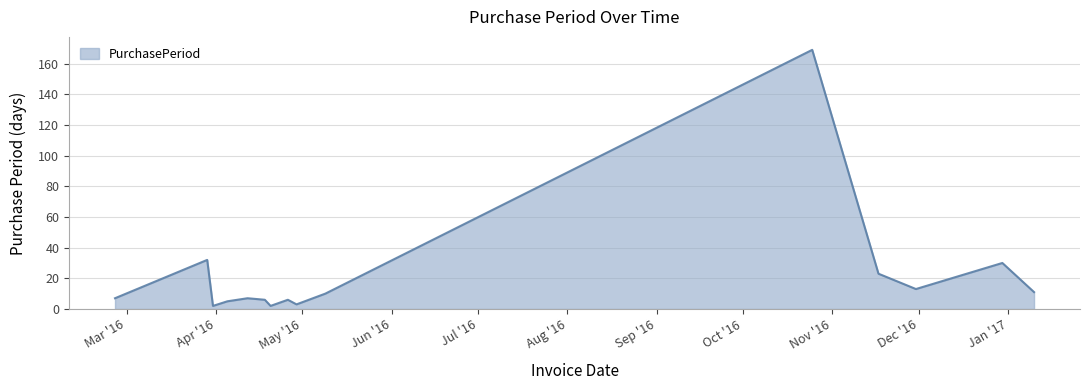

What is the greatest value displayed?

169